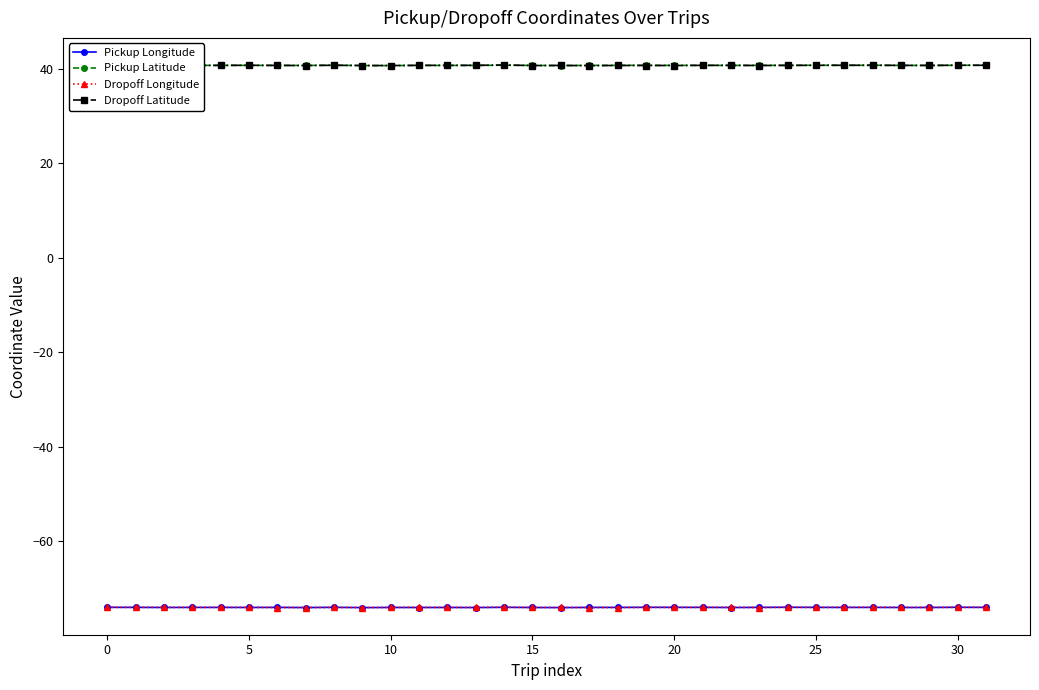

What is the total value across all series at 14?

-66.3